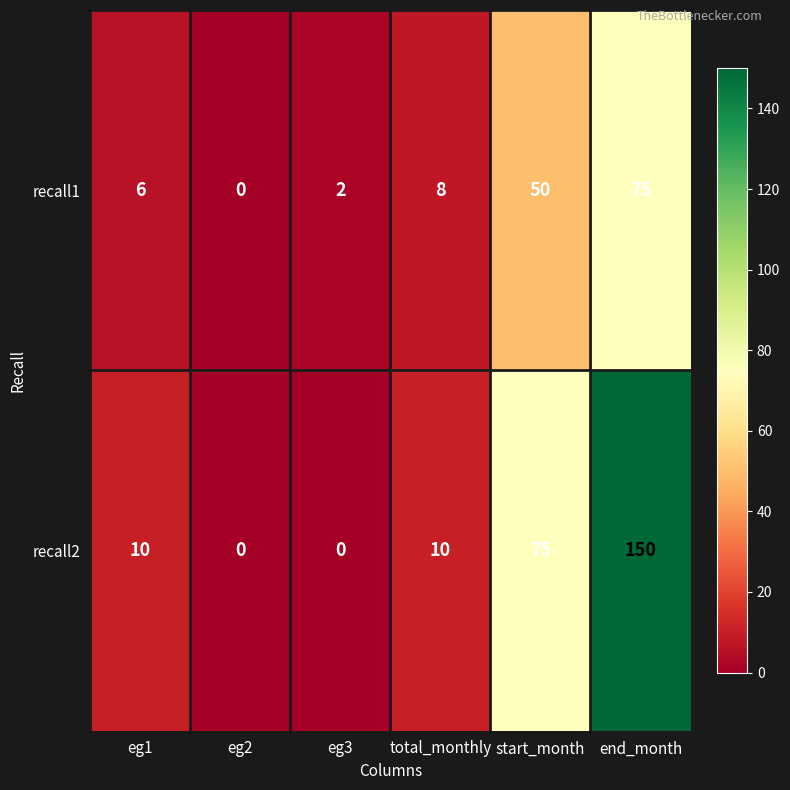

Which series has the largest total across all categories?

recall2